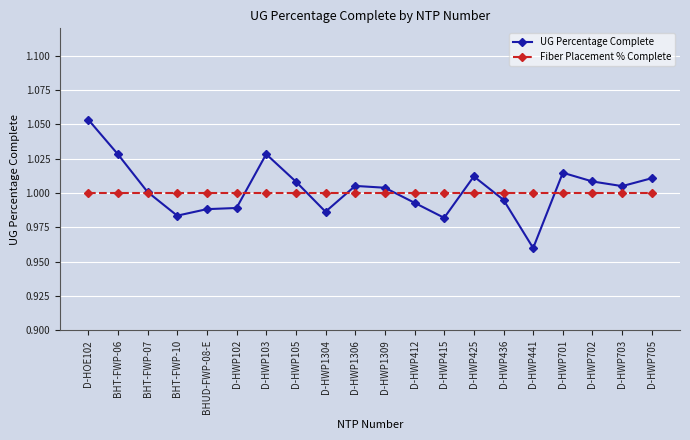

List the series in order of their overall mean, lowest first.

Fiber Placement % Complete, UG Percentage Complete